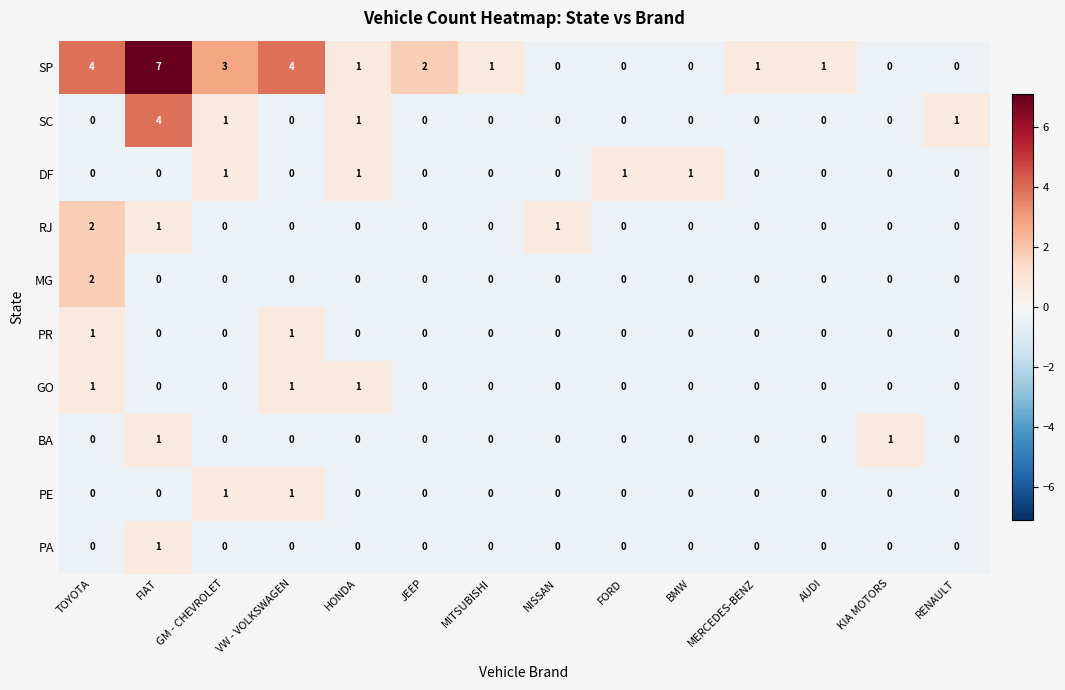

Which series has the largest total across all categories?

SP